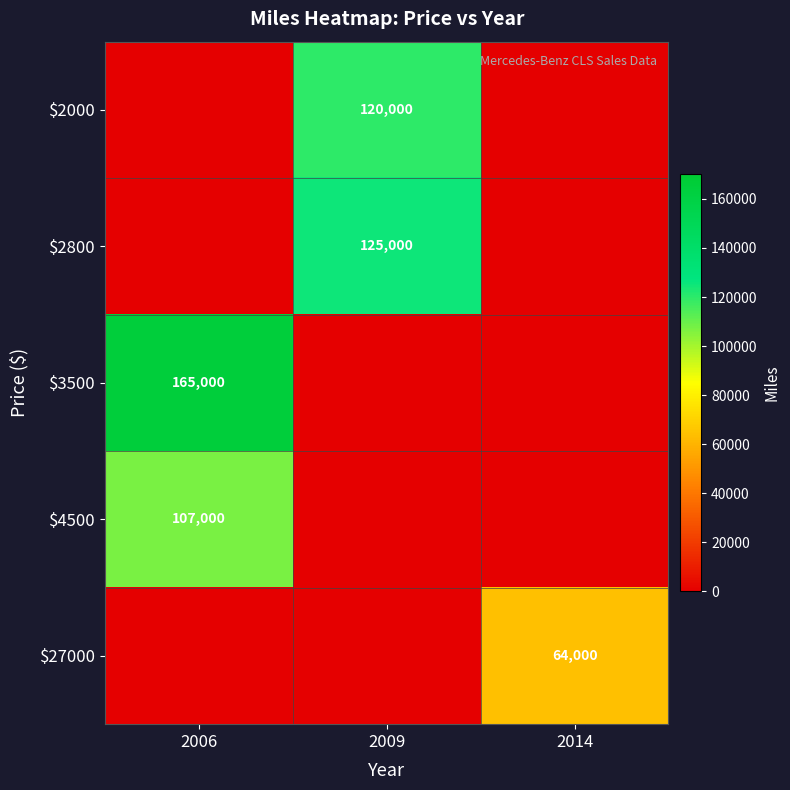

What is the average value of the $2800 series?

41667